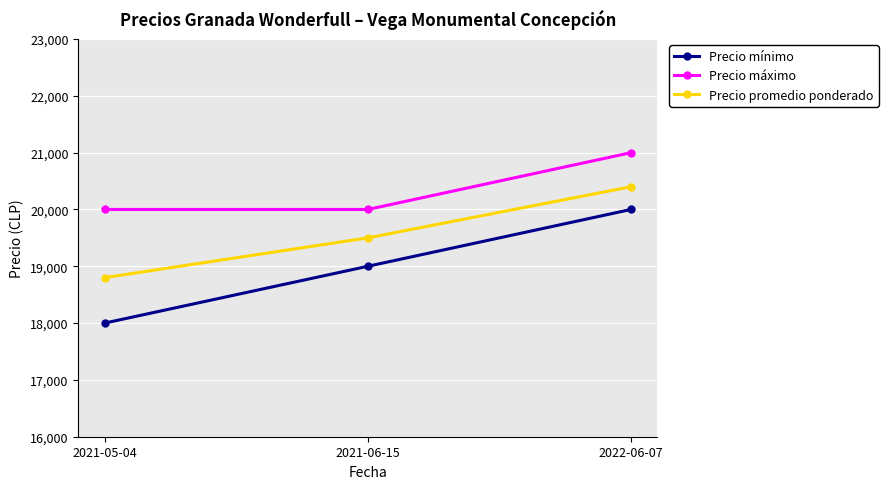

What is the label of the 3rd point from the left?

2022-06-07